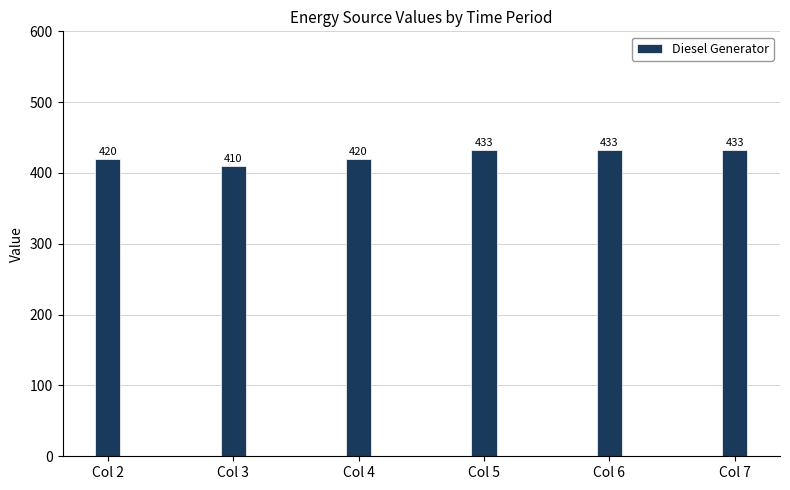

Between Col 3 and Col 2, which is larger?

Col 2